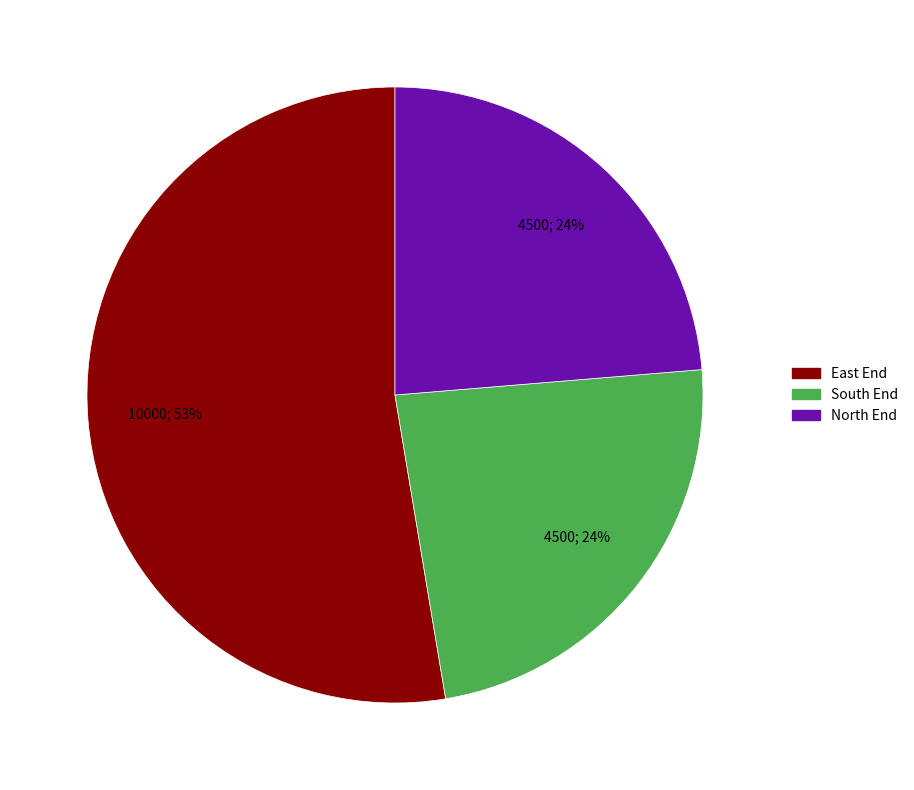

Which category has the biggest portion of the pie?

East End